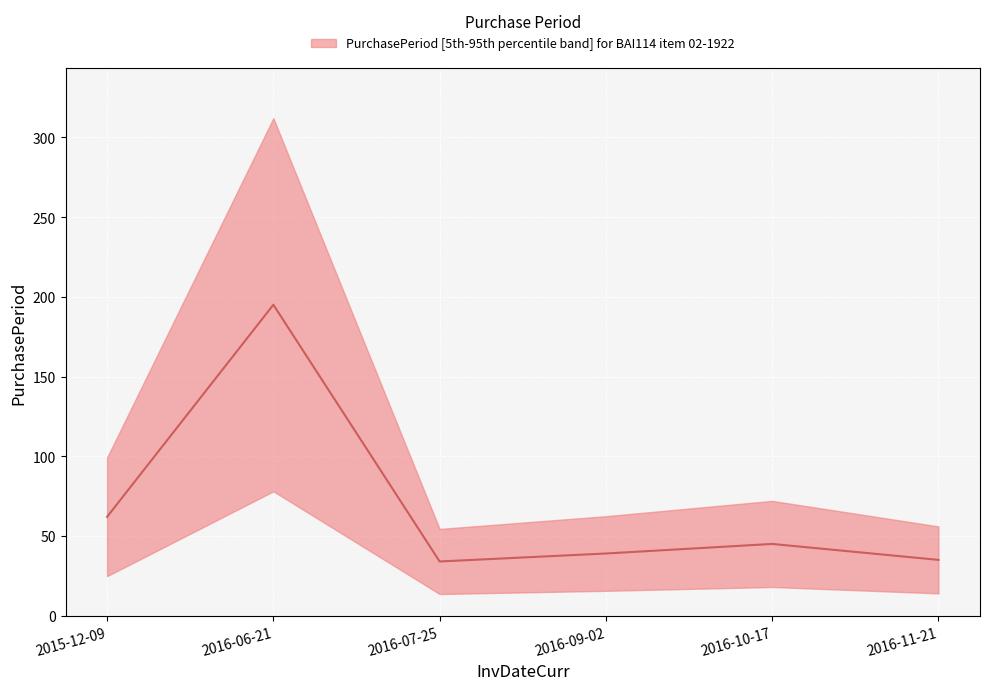

List the labels in order of value, smallest first.

2016-07-25, 2016-11-21, 2016-09-02, 2016-10-17, 2015-12-09, 2016-06-21